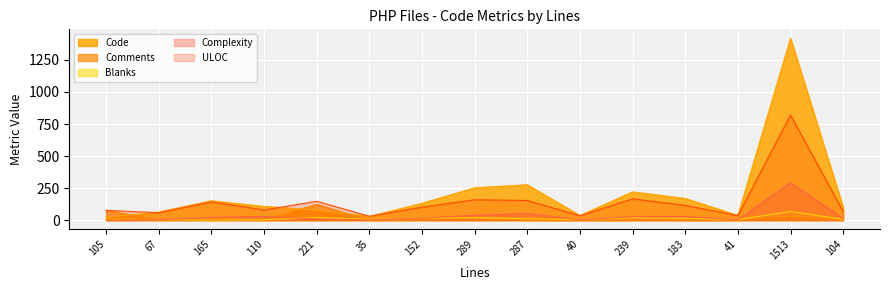

What is the difference between the maximum and second lowest values in the Comments series?

123